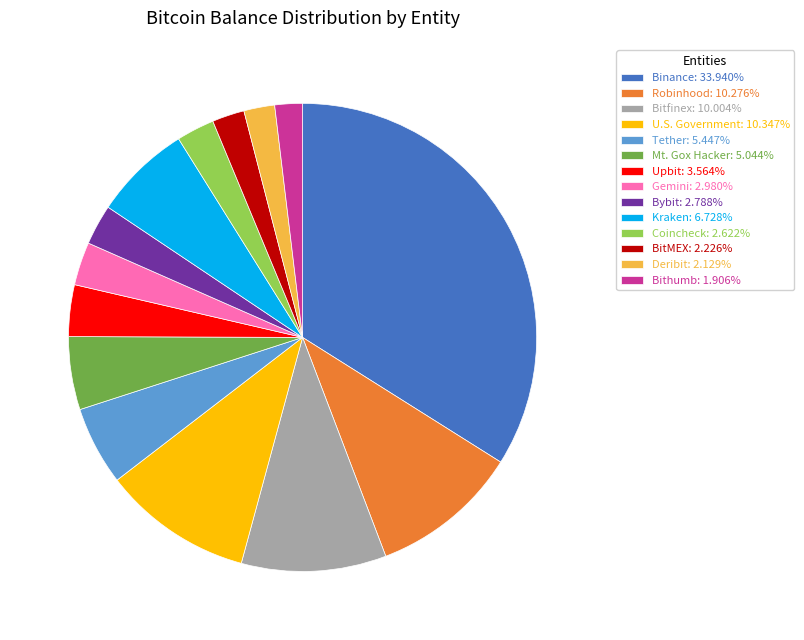

What is the ratio of the value at Coincheck: 2.622% to the value at Gemini: 2.980%?

0.9